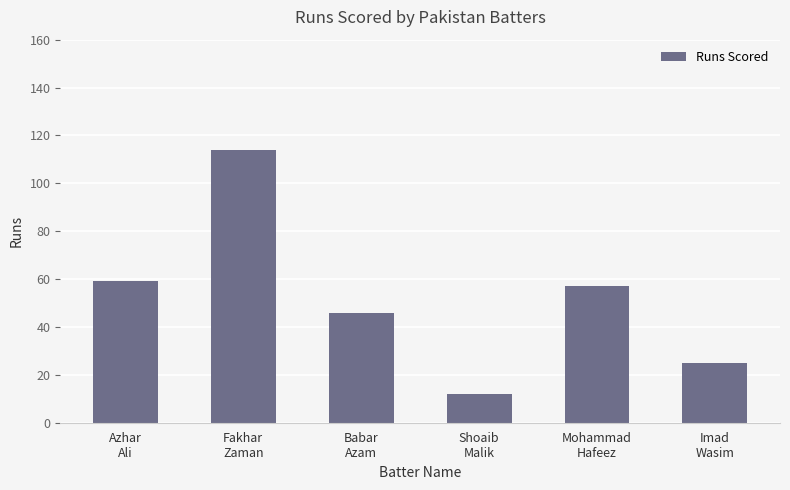

Count the number of data series in this chart.

1